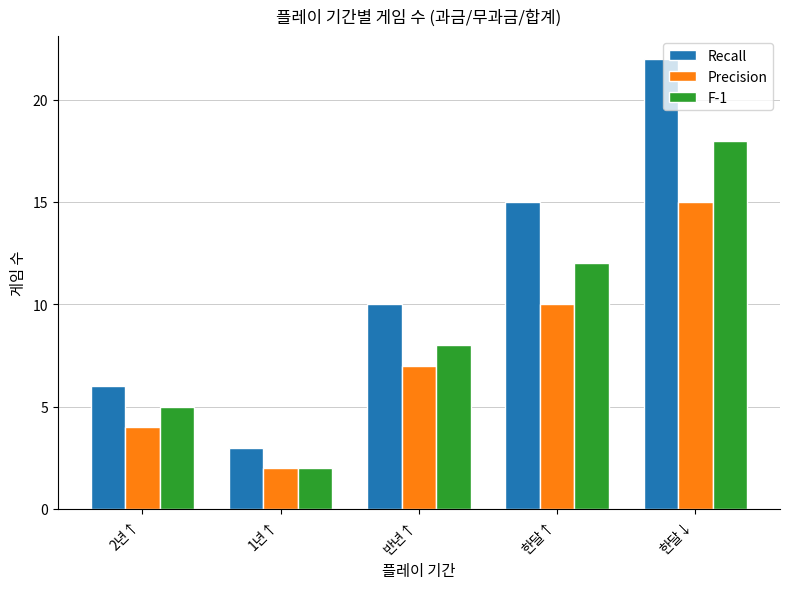

Is the value of Precision at 1년↑ greater than the value of F-1 at 한달↓?

No